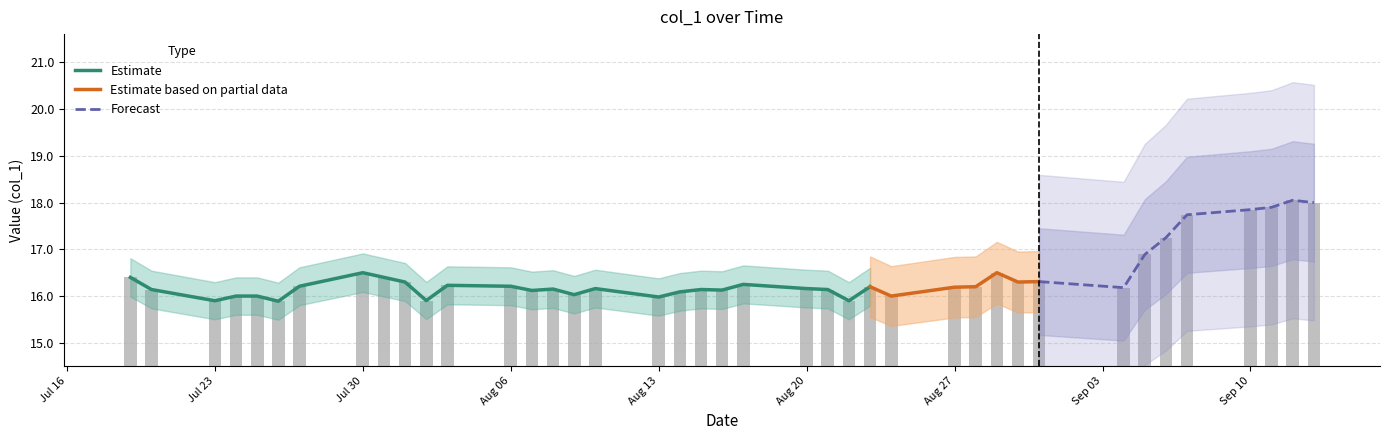

What is the approximate value at Jul 23?

15.9